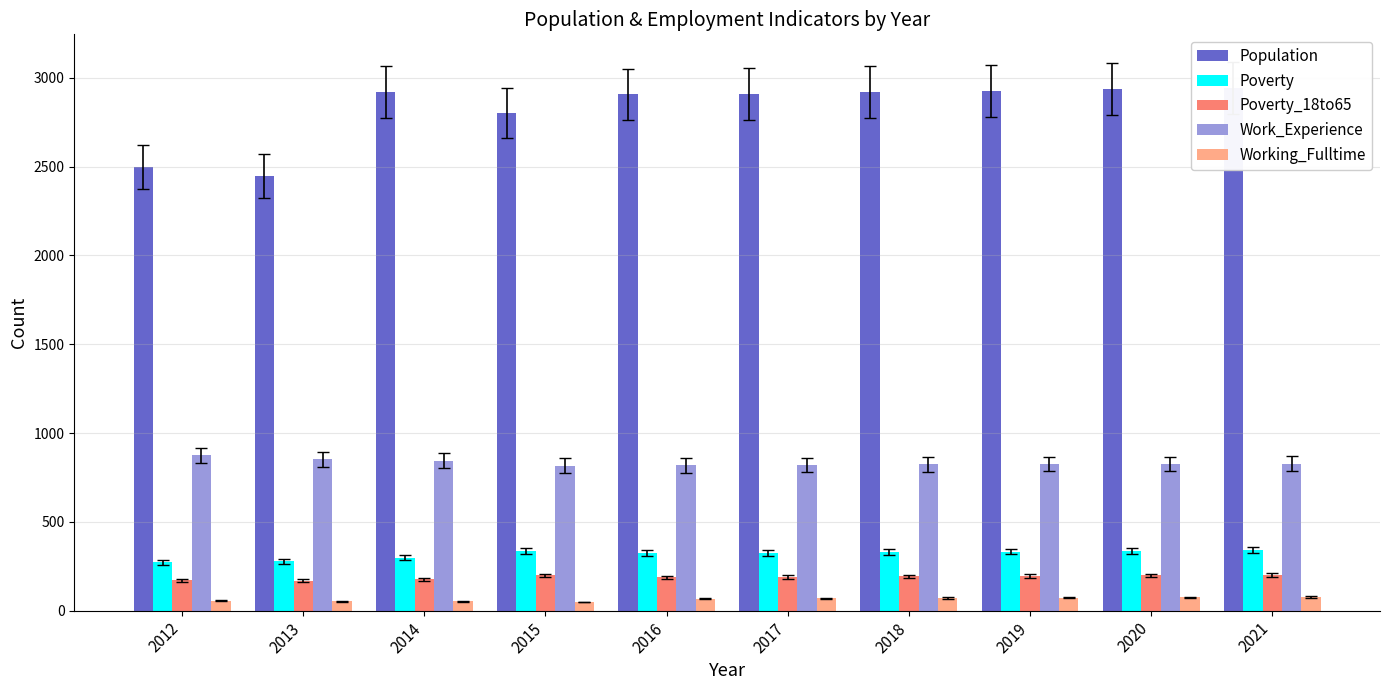

What is the difference between the maximum and minimum values in the Poverty series?

68